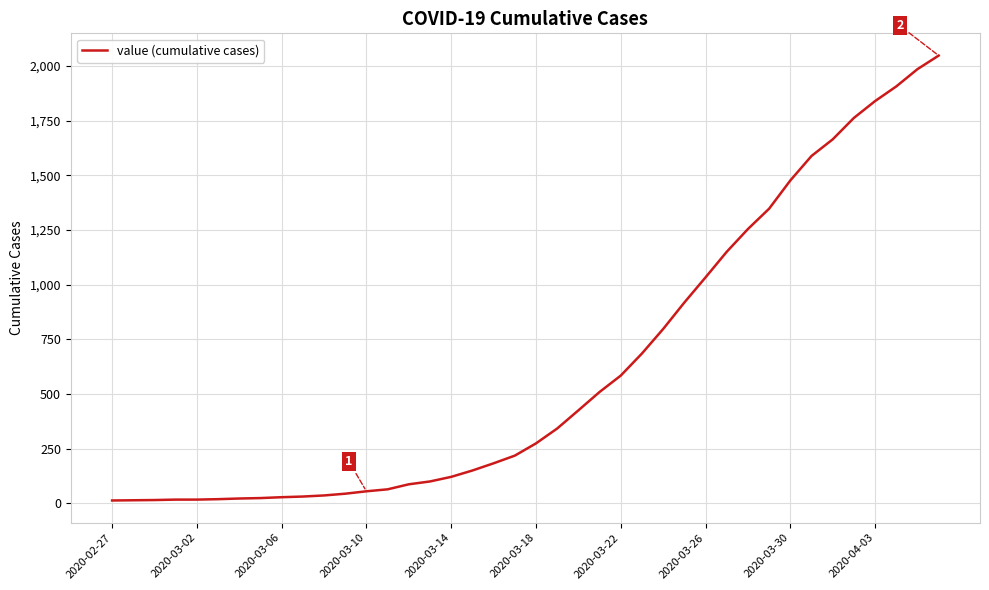

What is the maximum value shown in the chart?

2047